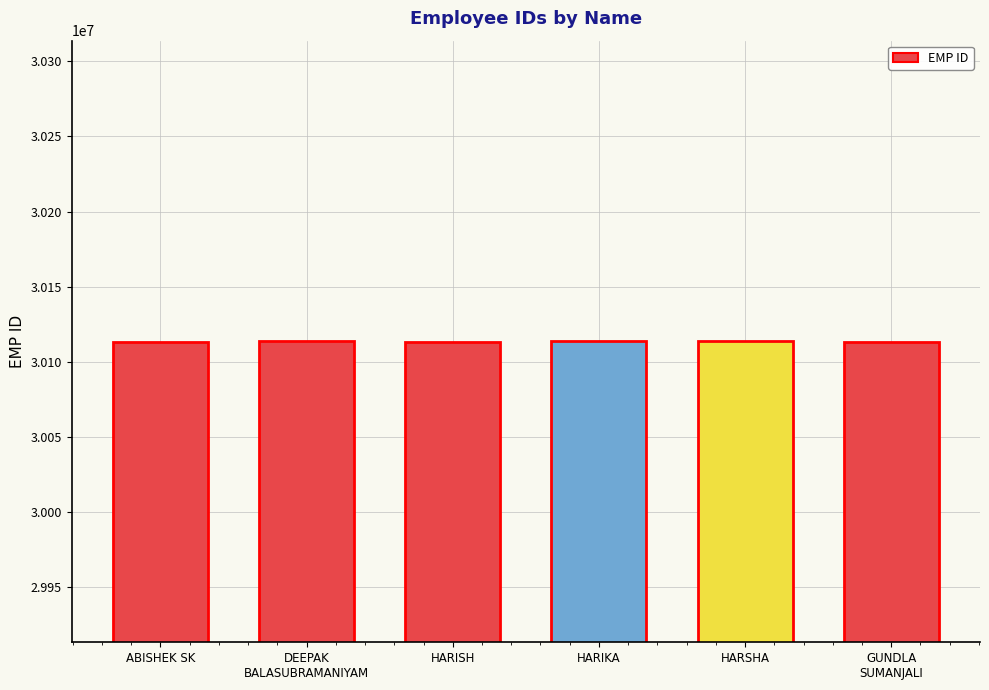

What is the minimum value shown in the chart?

30113560